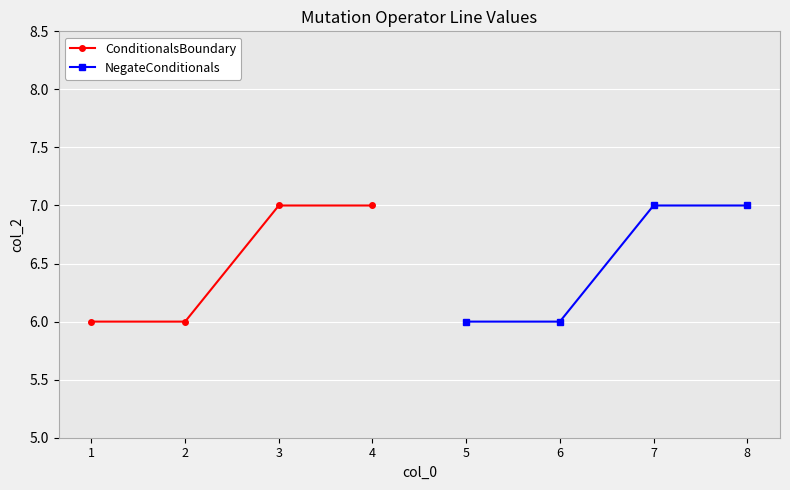

Count the ConditionalsBoundary values in the range 6 to 7.

4